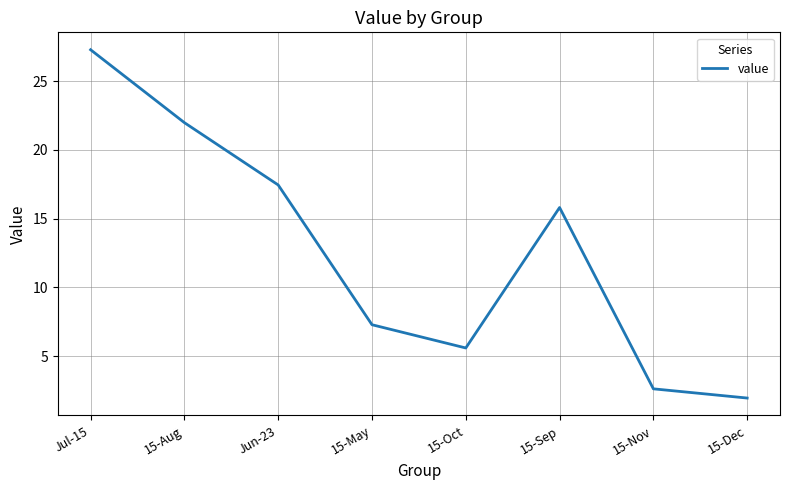

How many lines are shown in the chart?

1